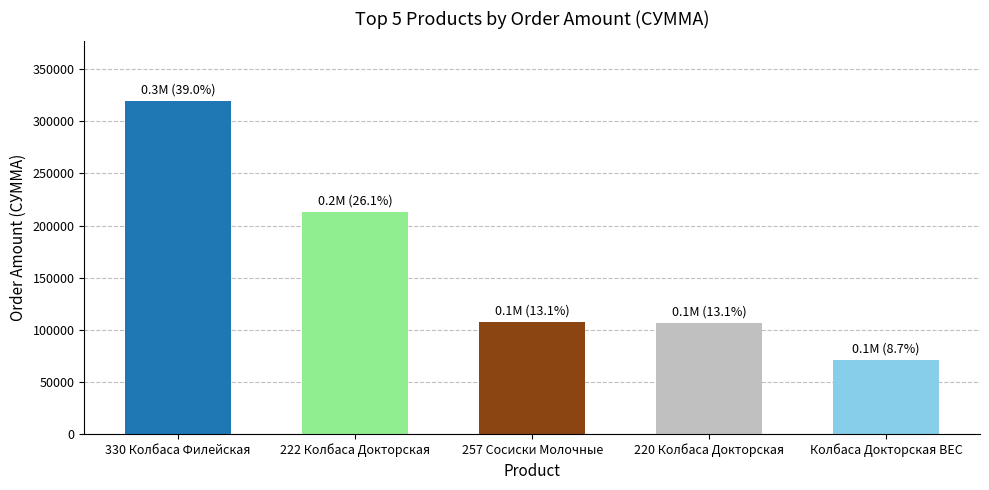

What is the change in value from 330 Колбаса Филейская to 220 Колбаса Докторская?

-212400